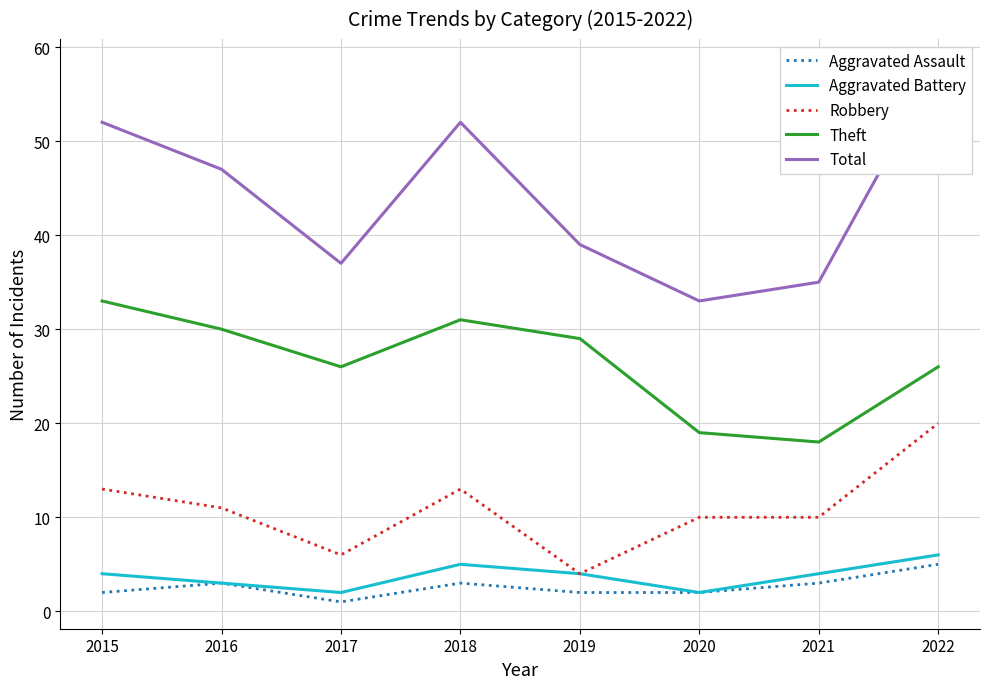

List the series in order of their peak value, lowest first.

Aggravated Assault, Aggravated Battery, Robbery, Theft, Total